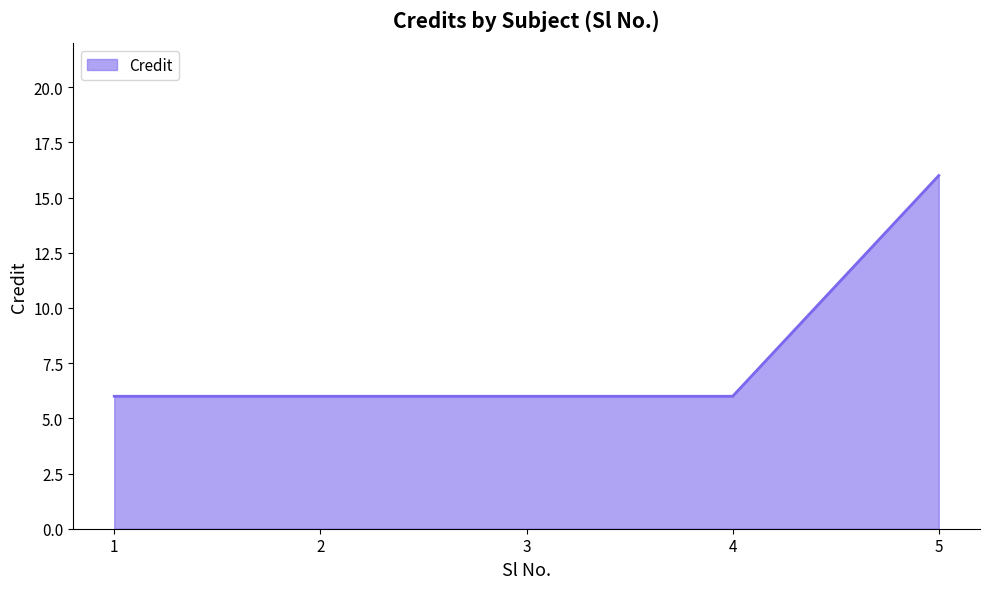

The chart shows a value of 4 at 3. True or false?

False